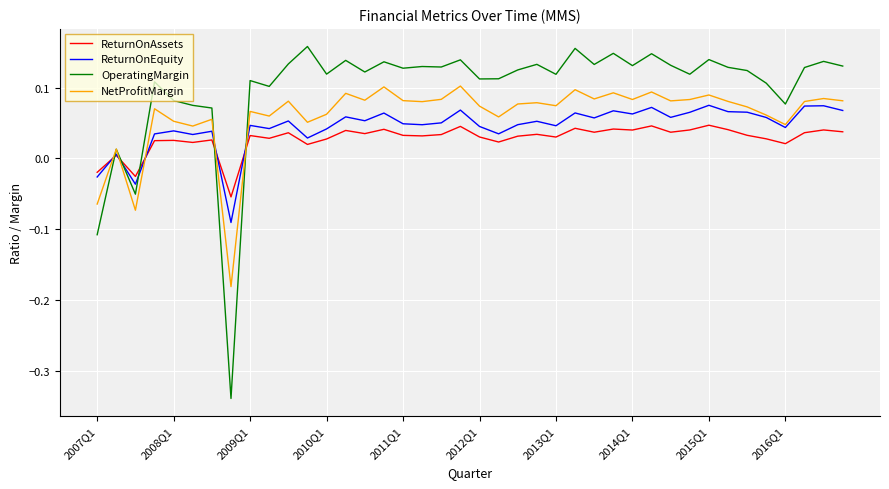

What are all the series names shown in the legend?

ReturnOnAssets, ReturnOnEquity, OperatingMargin, NetProfitMargin